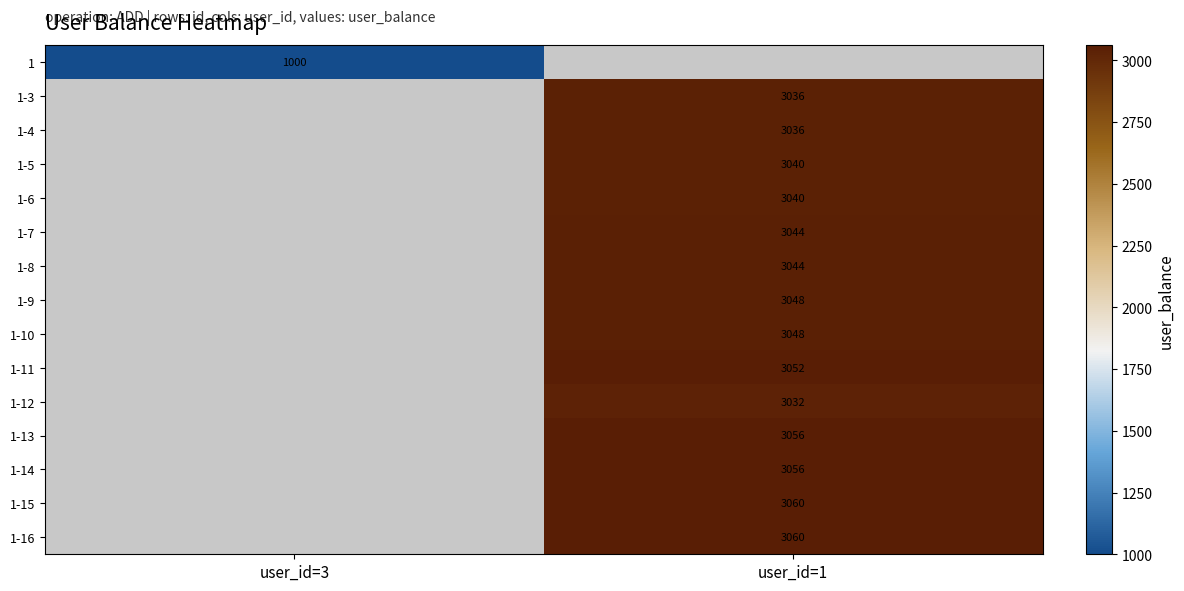

The value of 1-14 at user_id=1 is 5279. True or false?

False